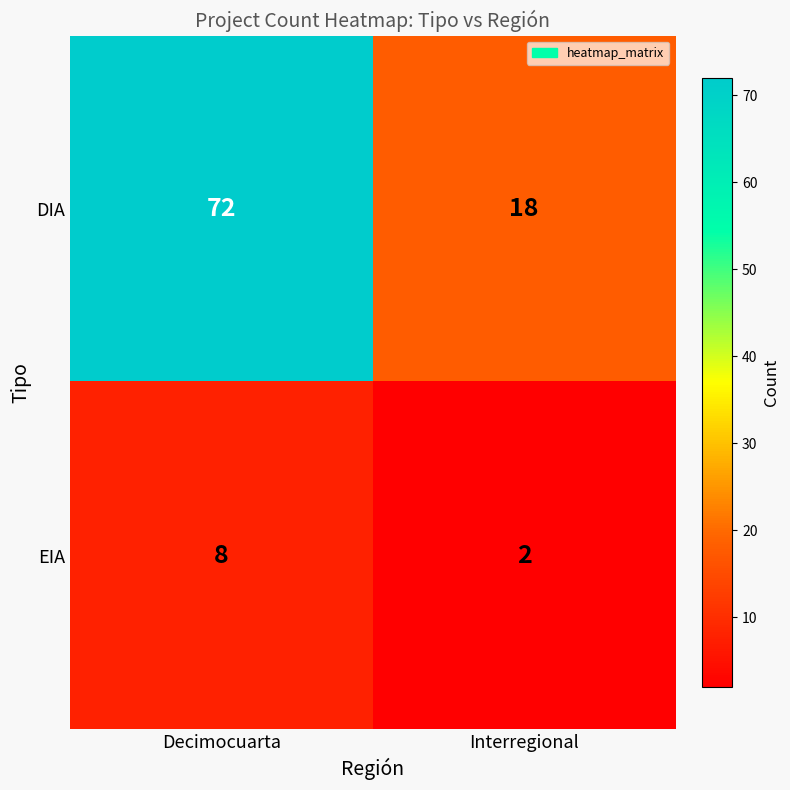

At which category is the sum across all series the highest?

Decimocuarta